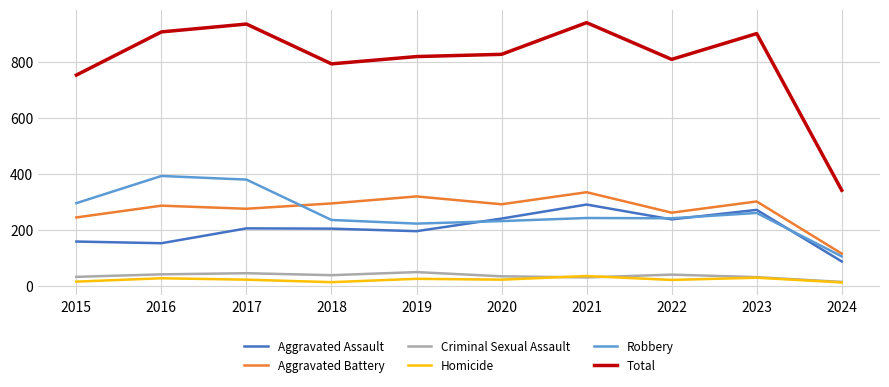

True or false: Total and Aggravated Assault intersect in this chart.

False